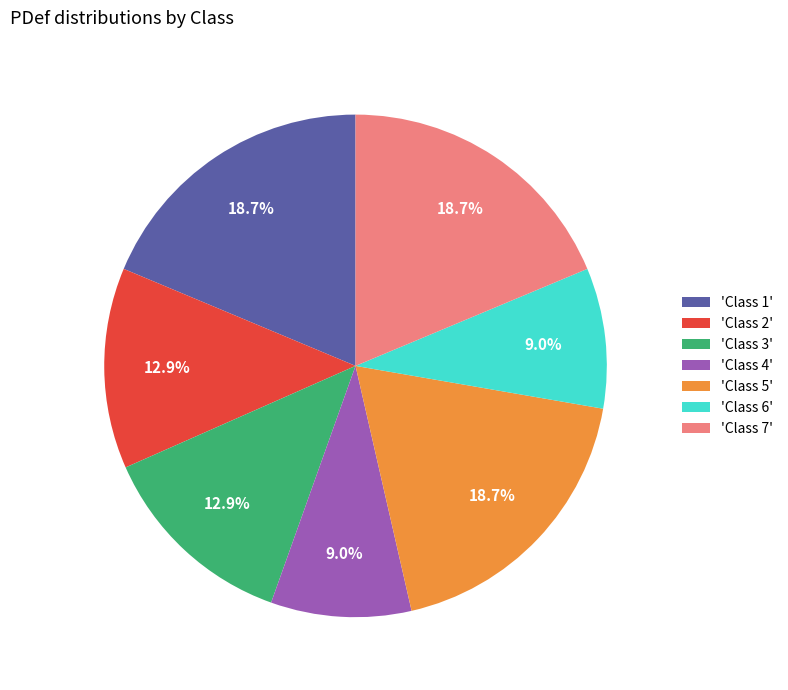

Does any single category account for the majority?

No